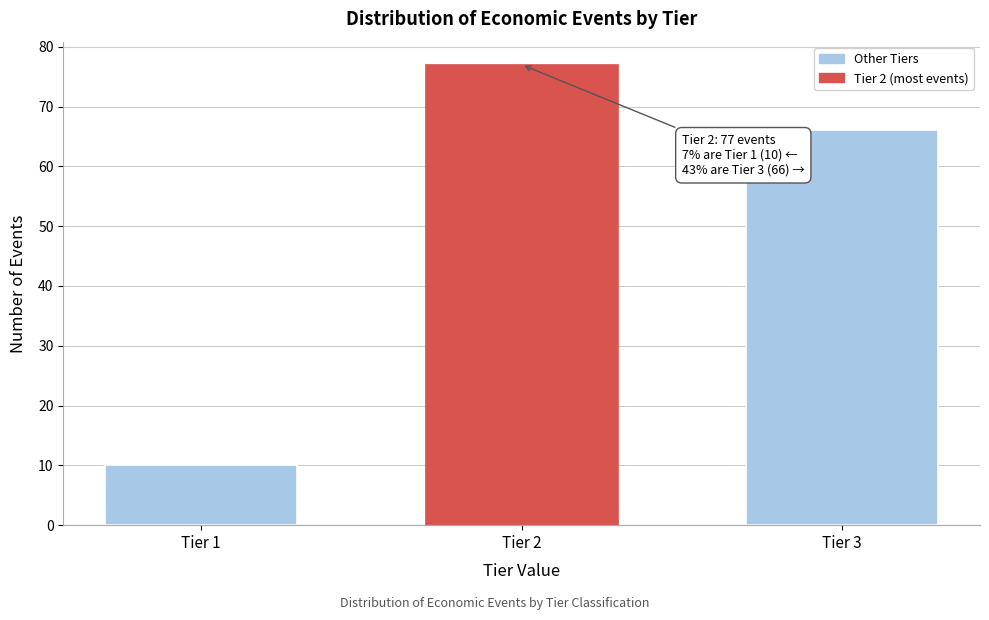

Reading left to right, list all the values displayed in this chart.

Tier 1=10	Tier 2=77	Tier 3=66